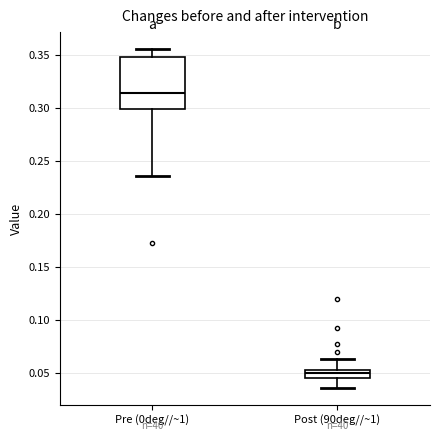

Which box has the highest median line?

Pre (0deg//~1)